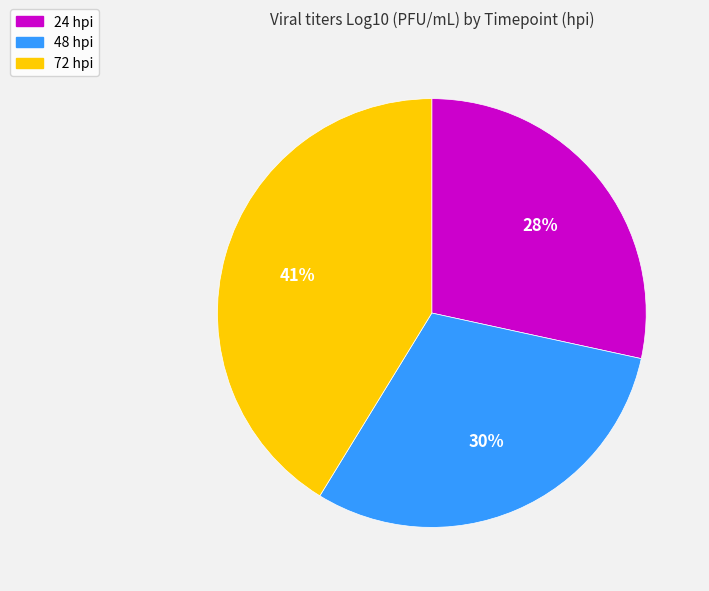

To the nearest percent, what is the combined percentage of 72 hpi and 24 hpi?

70%